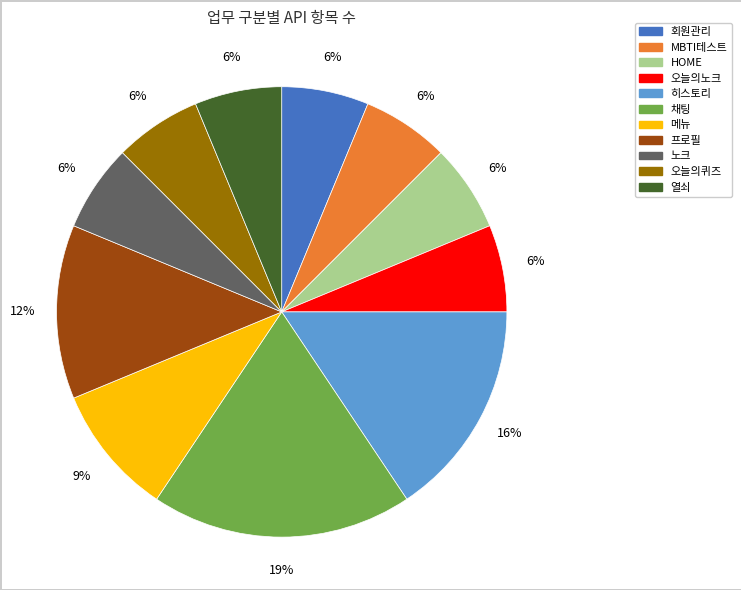

The 열쇠 slice represents 6% of the pie. True or false?

True